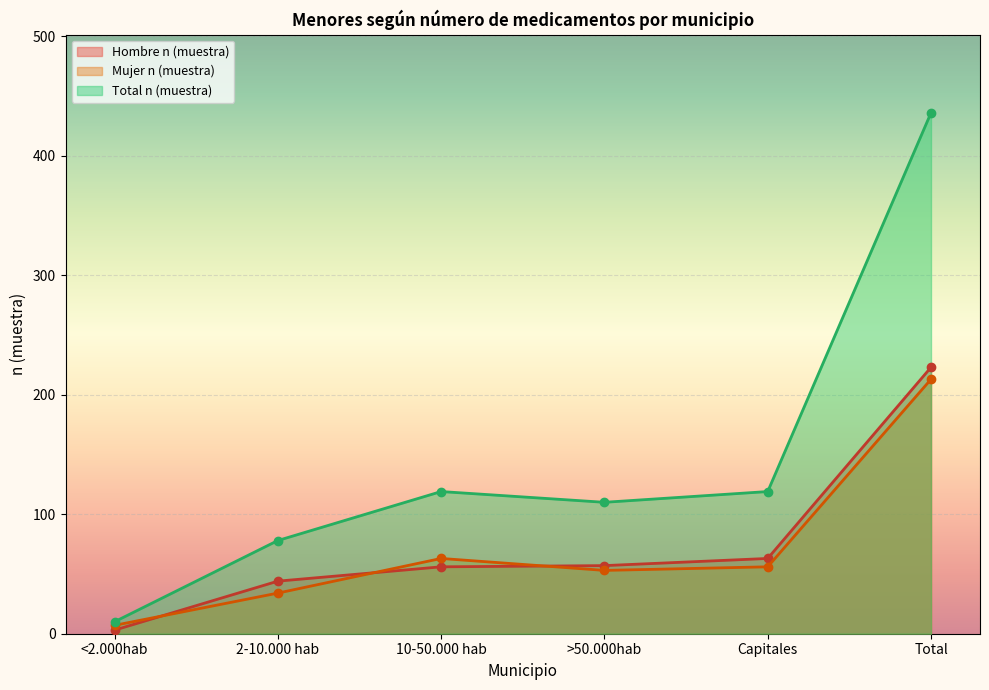

What position from the left is 2-10.000 hab?

2